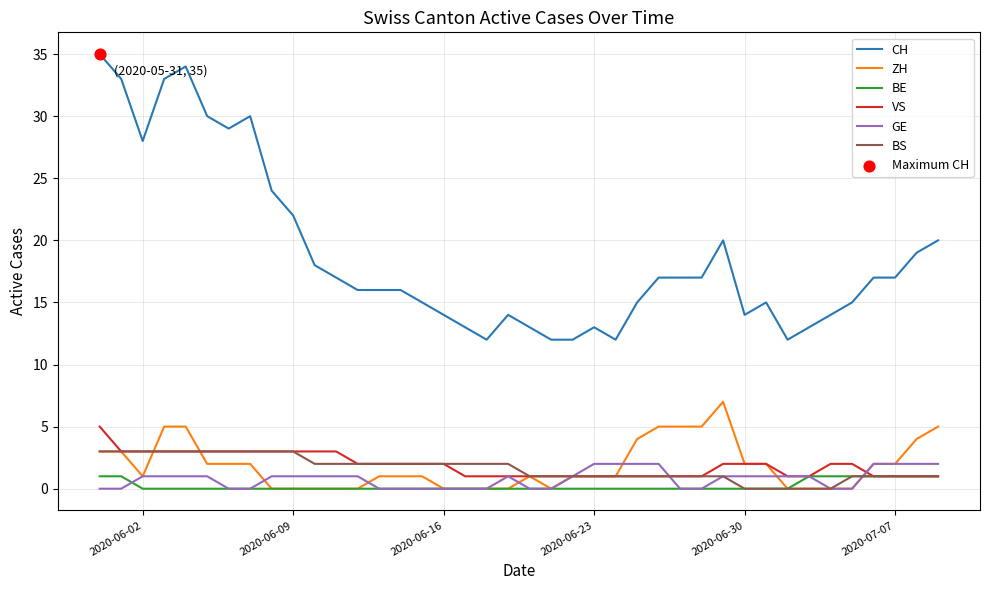

Which series has the largest total across all categories?

CH